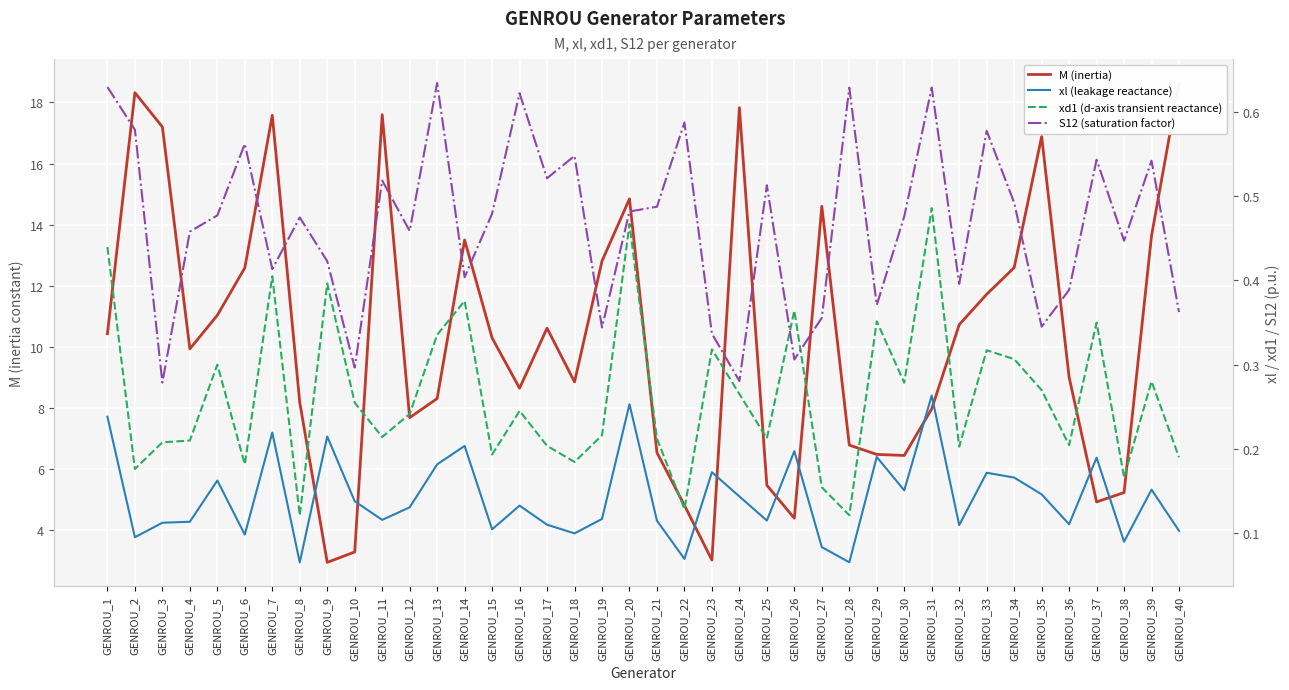

Rank the series by their maximum value, from lowest to highest.

xl (leakage reactance), xd1 (d-axis transient reactance), S12 (saturation factor), M (inertia)